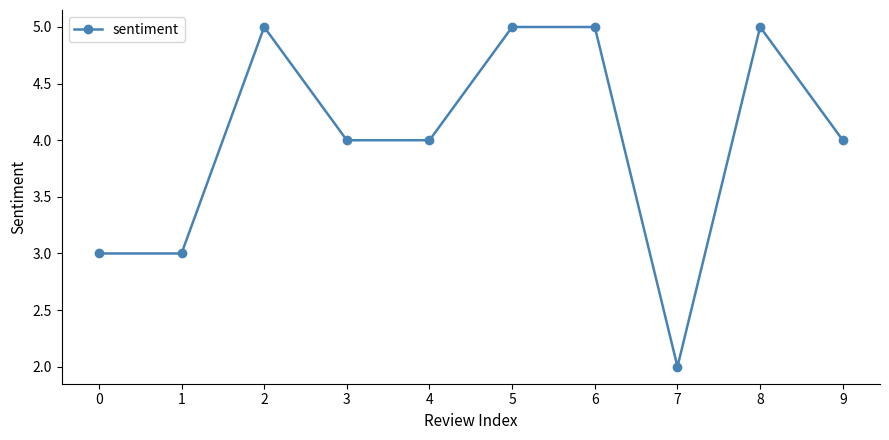

Where is the first local maximum?

2